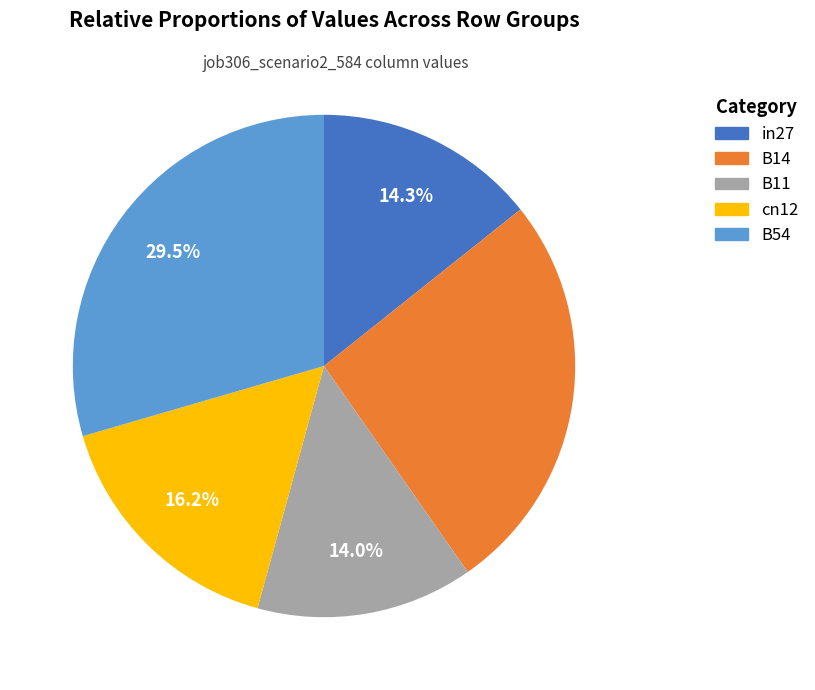

Is it true that cn12 is 24% of the pie?

False